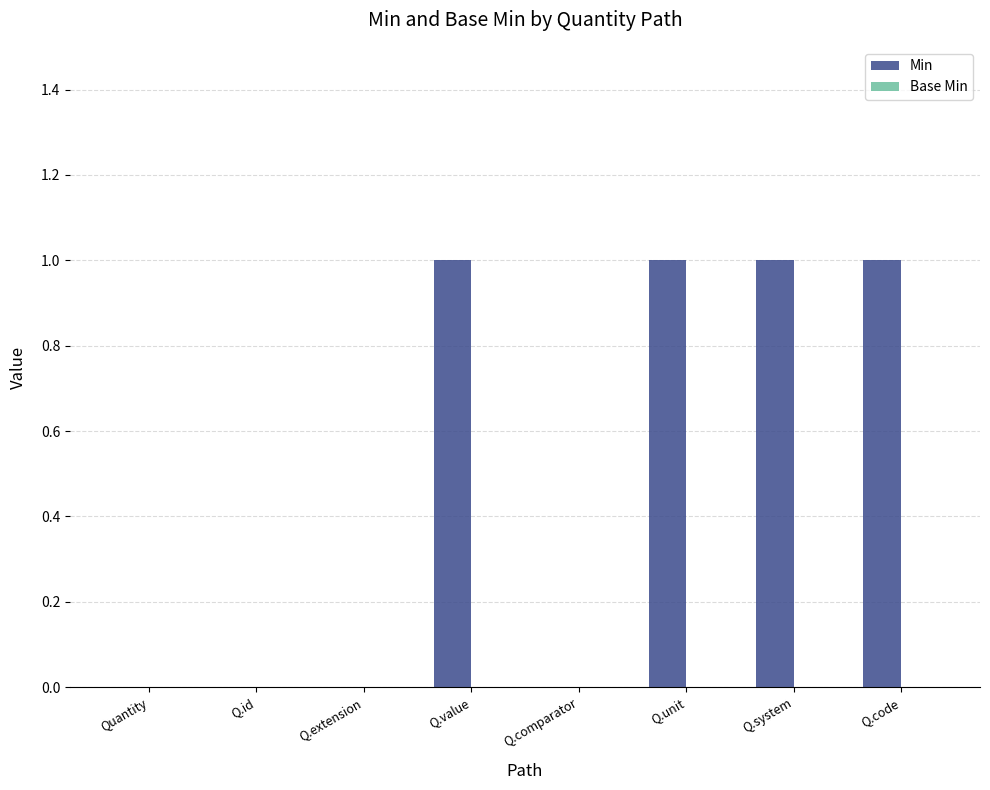

Are the bars horizontal?

No